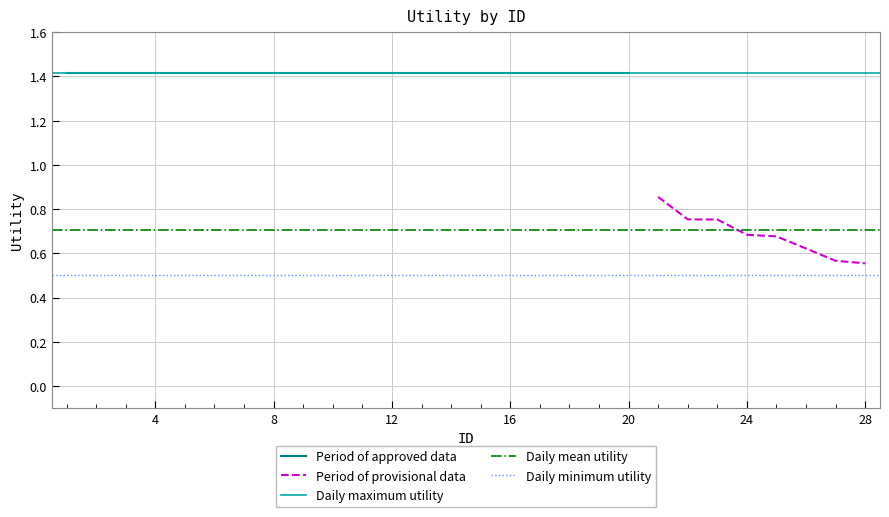

True or false: the data shows 1.9 at 3.

False